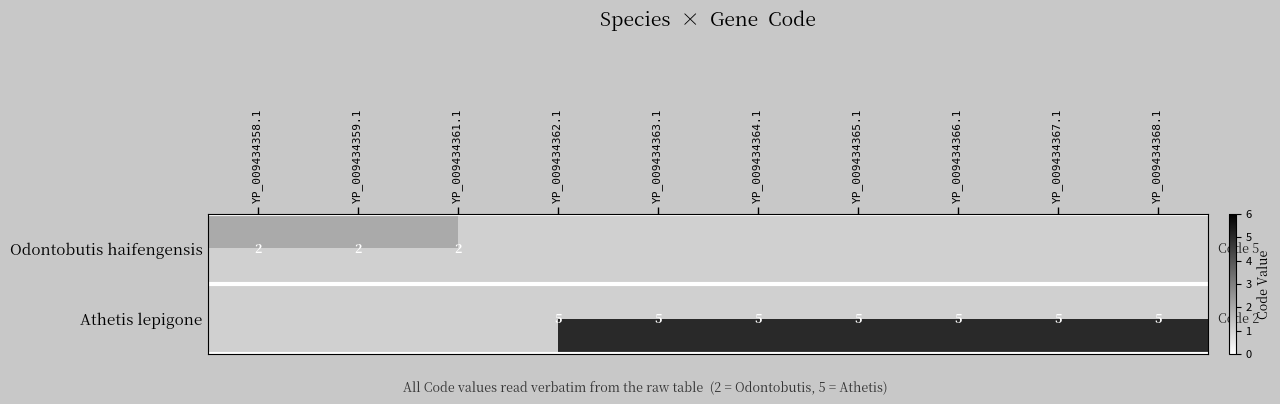

Is it true that Odontobutis haifengensis equals 3 at YP_009434359.1?

False